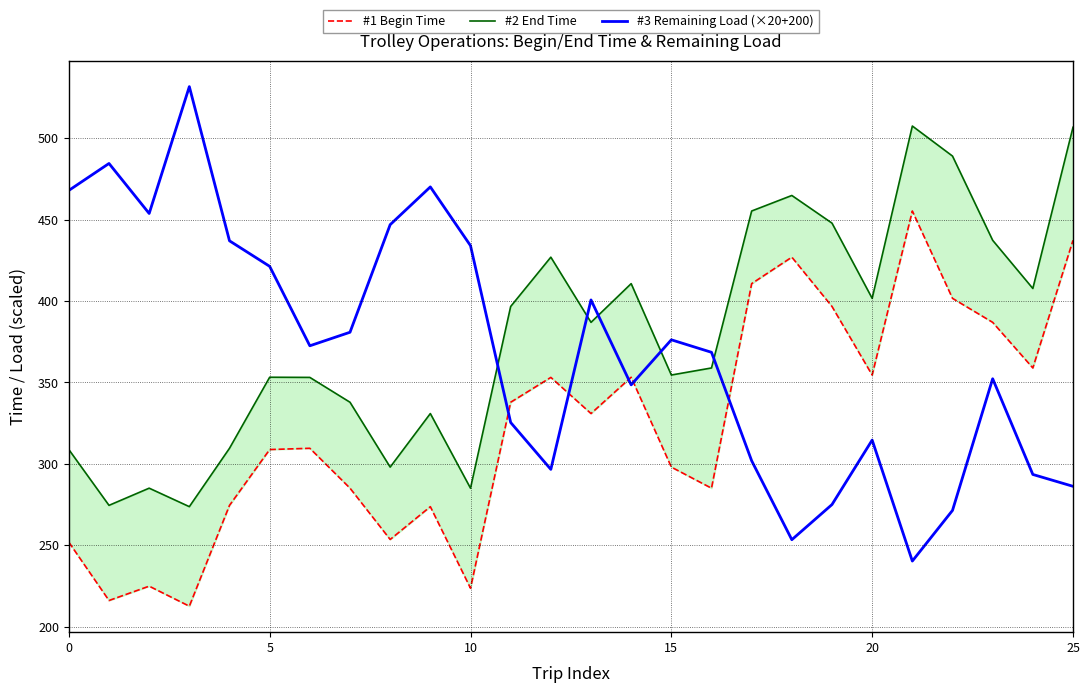

At how many categories does at least one series exceed 288?

26